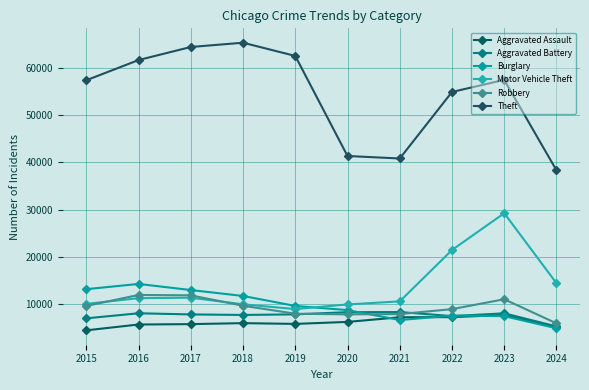

Reading right to left, extract all data points from this chart.

Aggravated Assault: 5169	7710	7280	7242	6265	5841	6002	5793	5713	4480
Aggravated Battery: 5310	8078	7491	8347	8320	7858	7735	7845	8086	7019
Burglary: 4918	7483	7593	6662	8758	9638	11747	13001	14289	13184
Motor Vehicle Theft: 14442	29246	21462	10603	9959	8977	9985	11380	11285	10068
Robbery: 5954	11053	8963	7920	7855	7995	9681	11880	11960	9638
Theft: 38310	57434	54880	40813	41339	62495	65290	64386	61623	57351